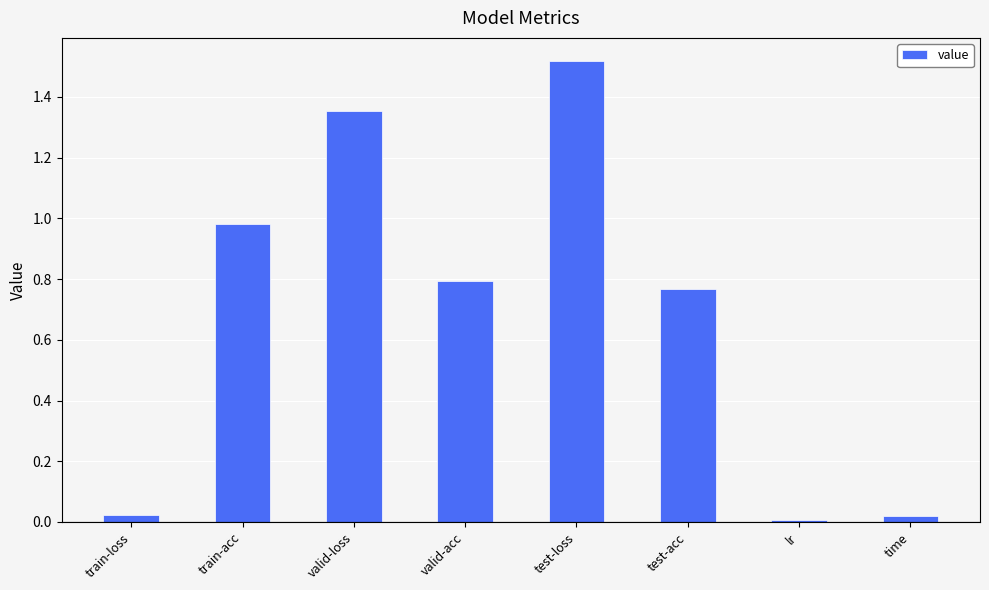

Which label corresponds to the largest value in the chart?

test-loss